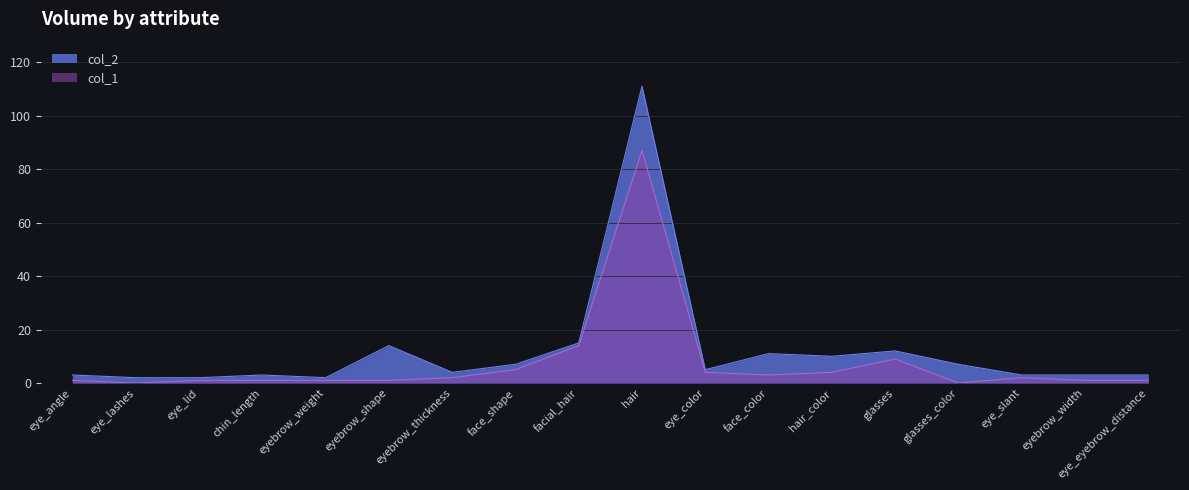

How many lines are shown in the chart?

2